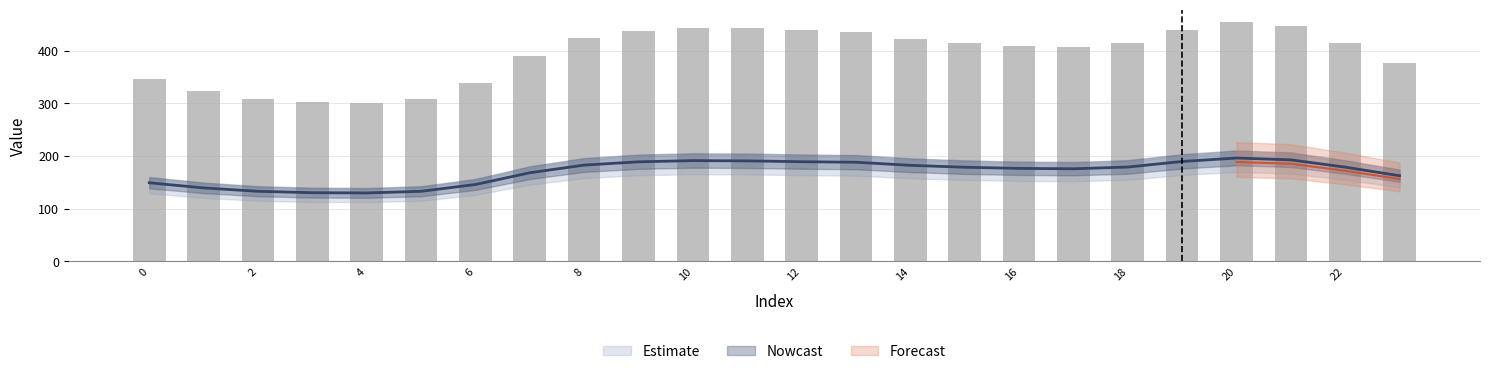

At which category does the chart reach its peak across all series?

20